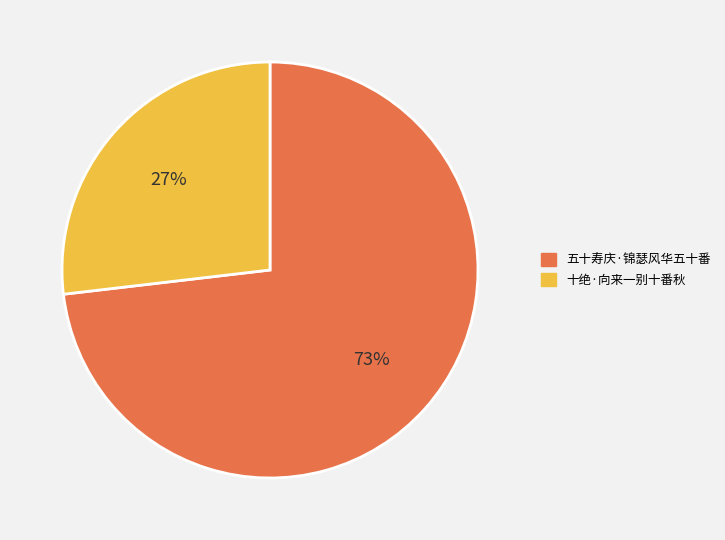

What is the ratio of the value at 十绝·向来一别十番秋 to the value at 五十寿庆·锦瑟风华五十番?

0.4